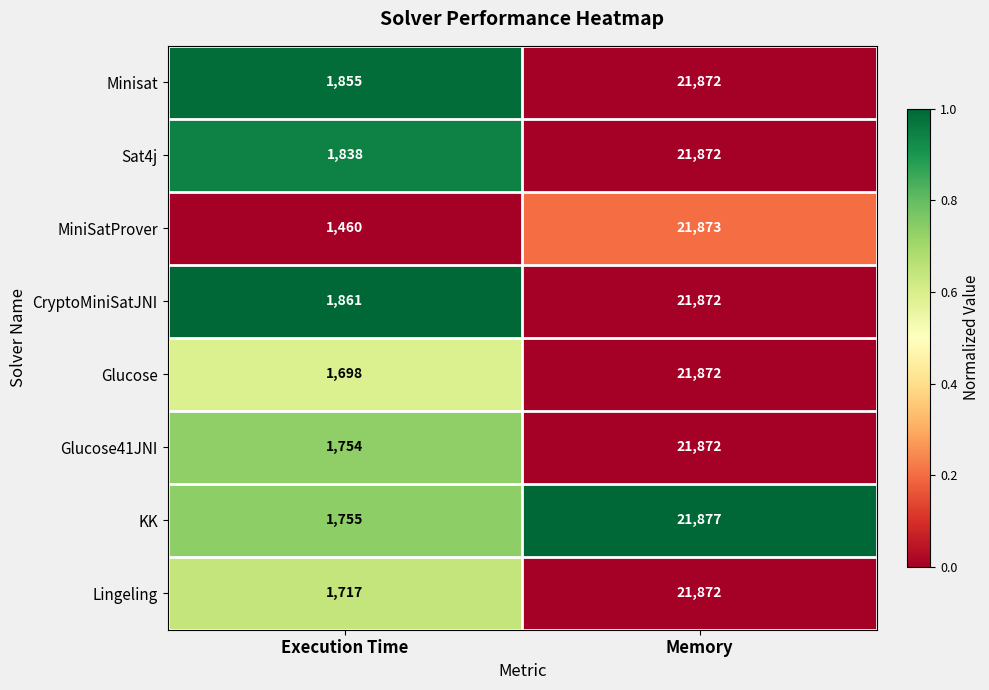

The MiniSatProver series shows 12612 at Memory. True or false?

False